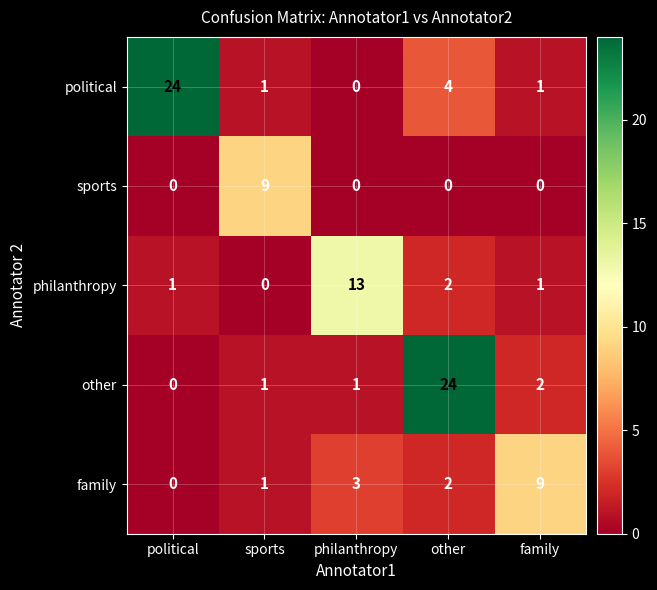

What is the total value across all series at sports?

12